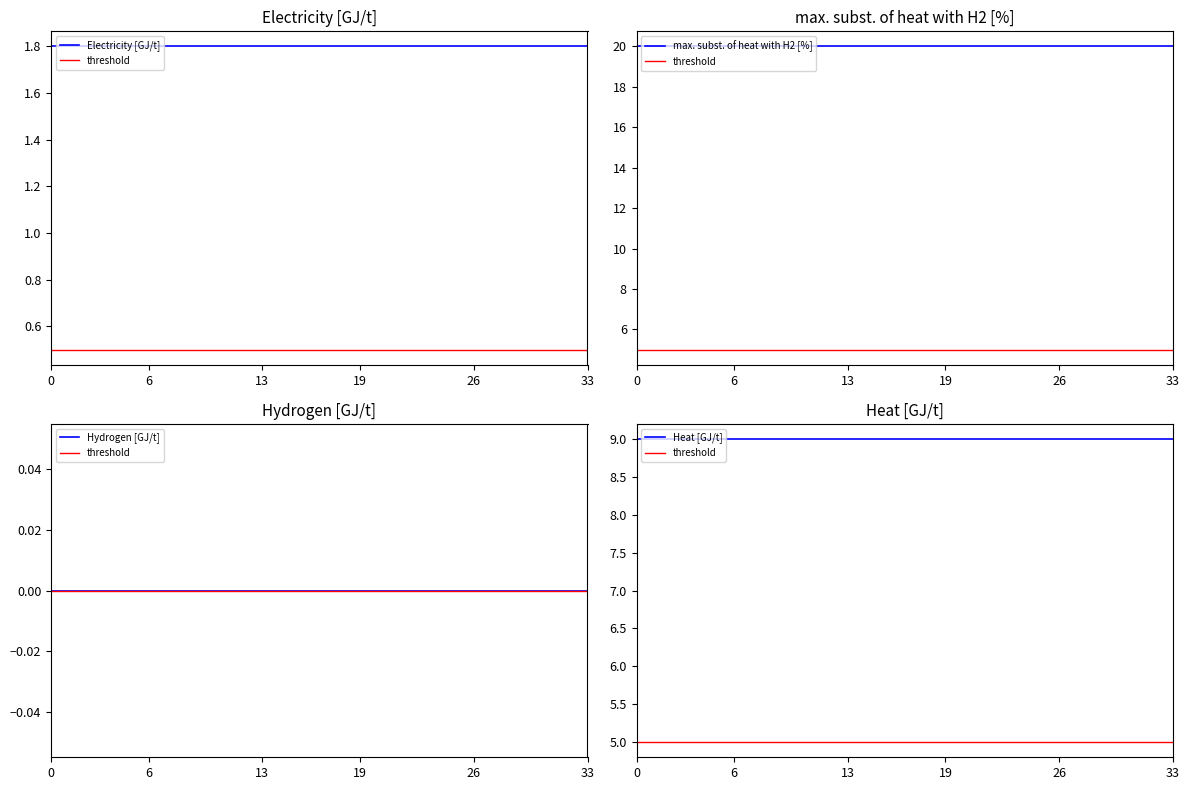

Which series has the widest spread of values?

Electricity [GJ/t]